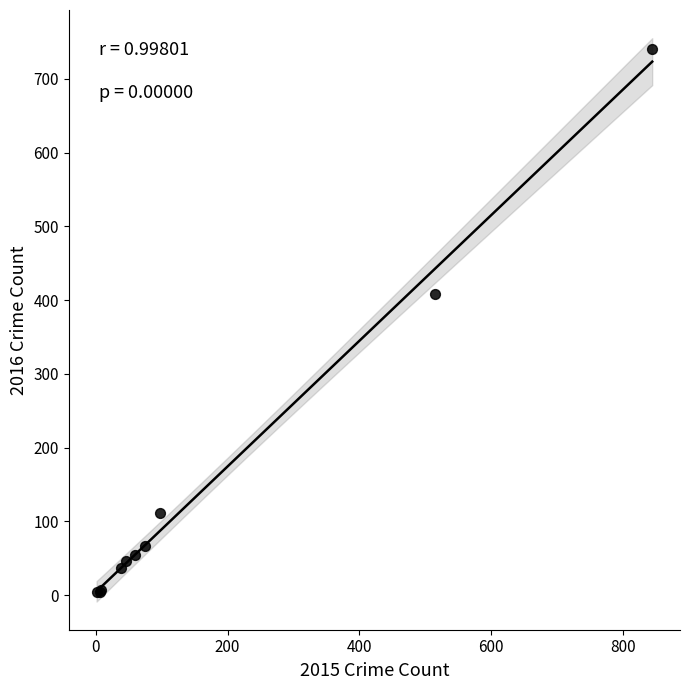

What Y value in the scatter plot is closest to 372?

409